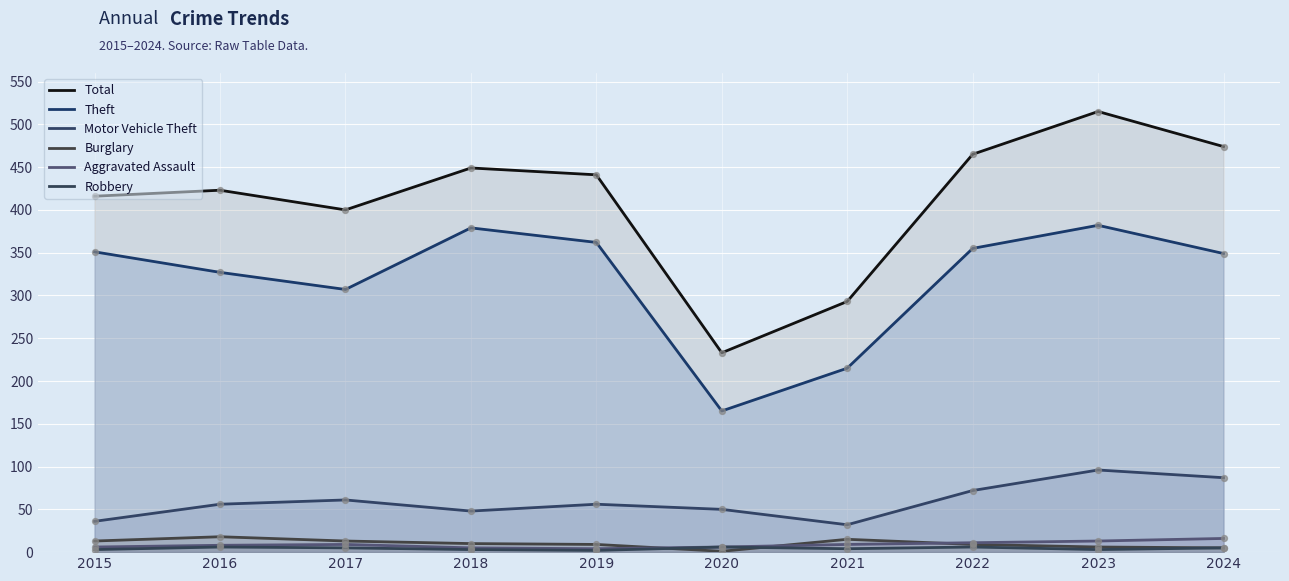

Is the value of Burglary at 2016 greater than the value of Theft at 2015?

No